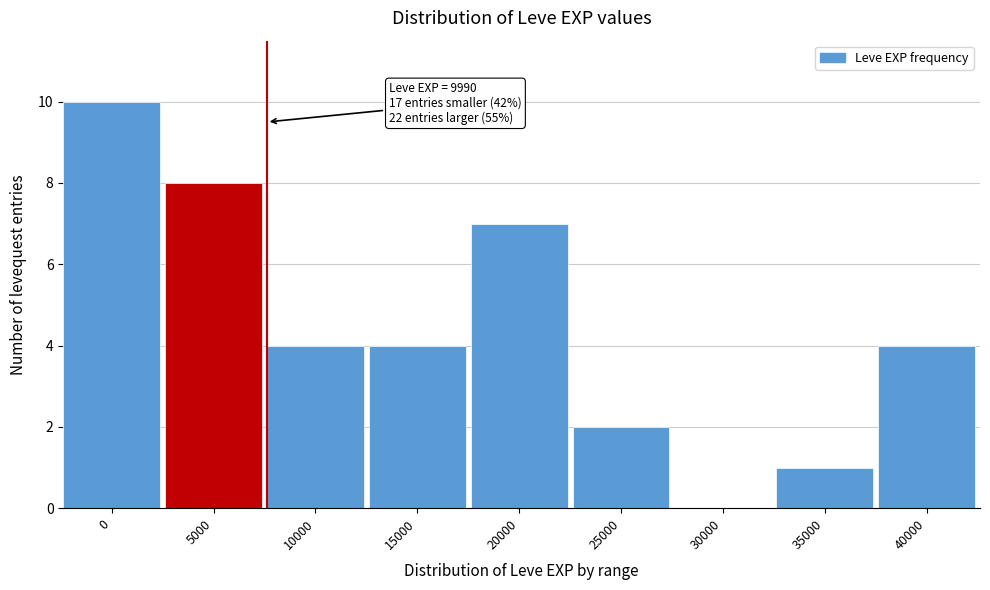

Reading left to right, what are all the values shown in this chart?

0=10	5000=8	10000=4	15000=4	20000=7	25000=2	30000=0	35000=1	40000=4